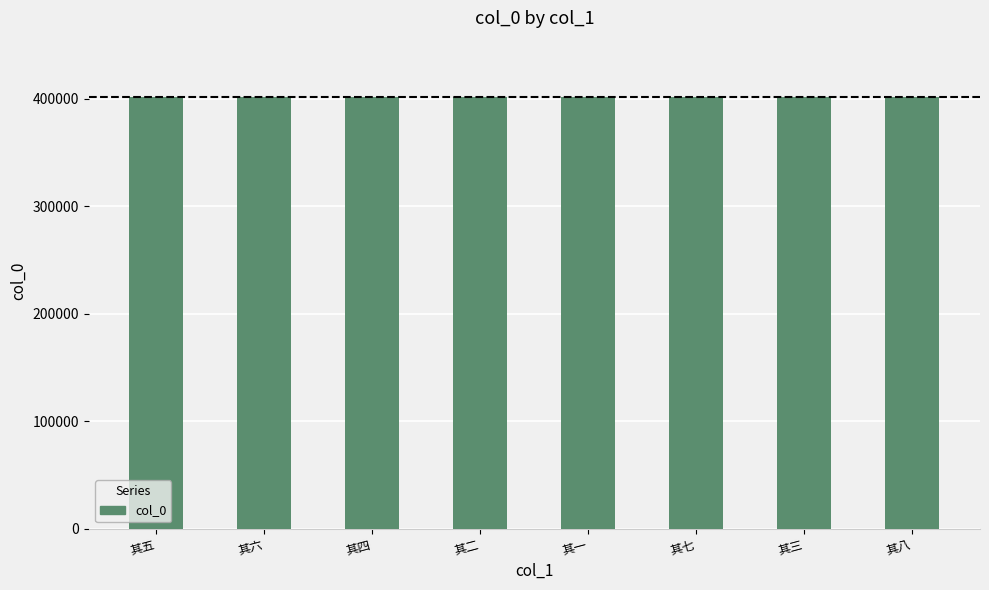

How many values are between 401326 and 401330?

5